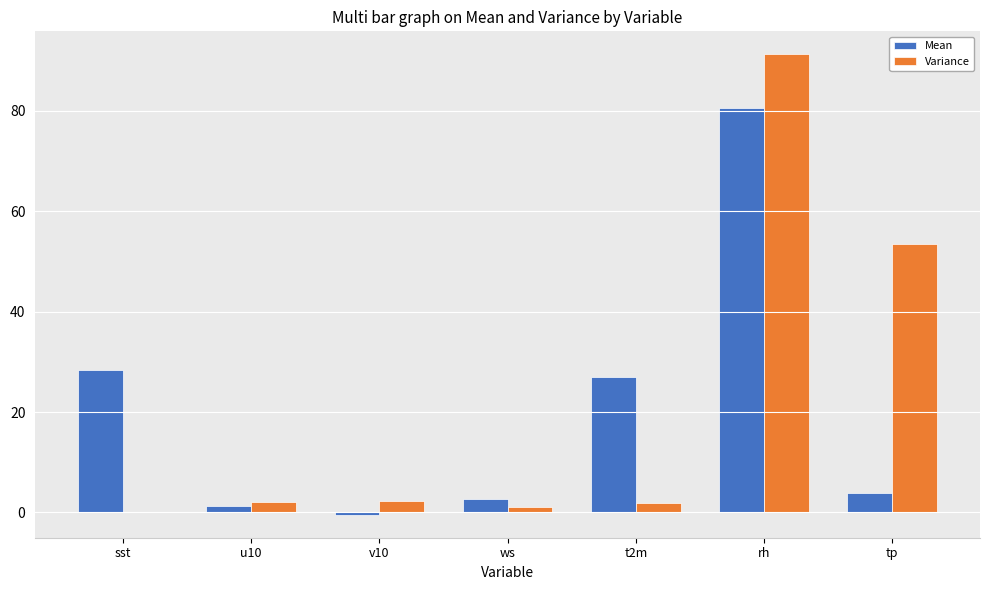

What is the total value across all series at sst?

28.6